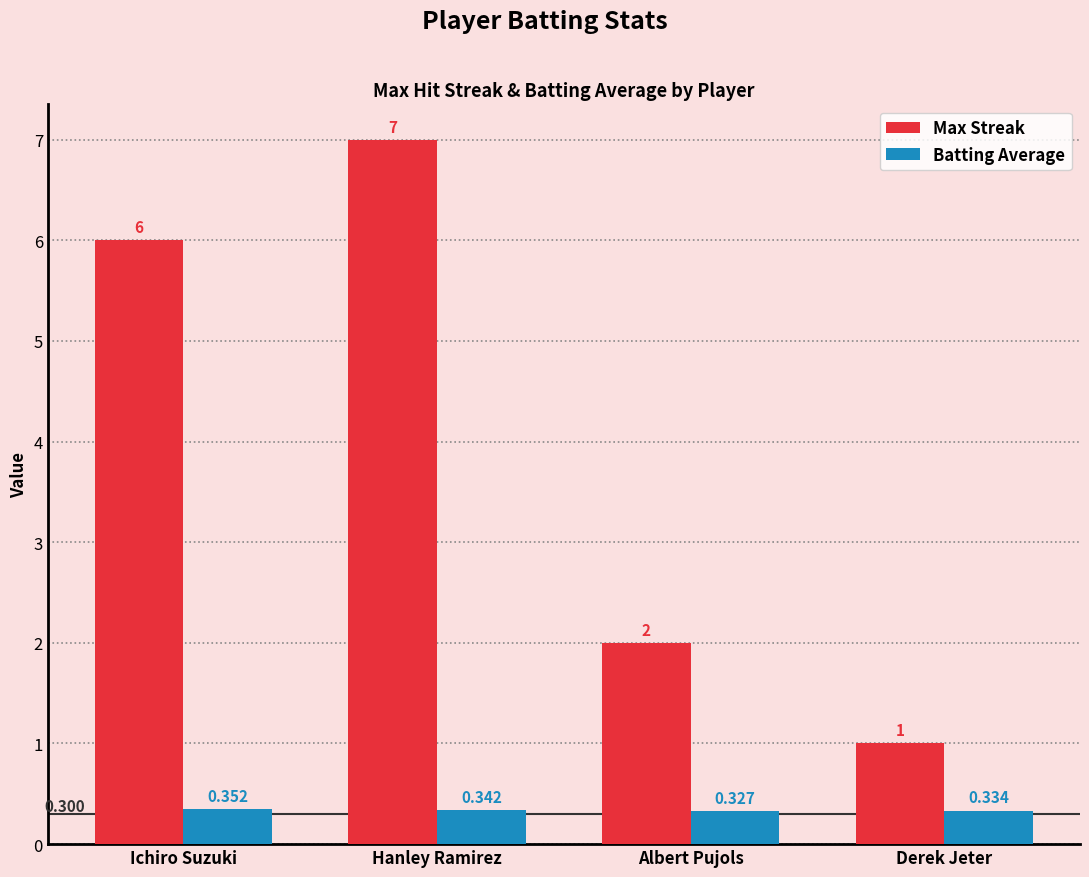

Is the value of Max Streak at Albert Pujols greater than the value of Batting Average at Hanley Ramirez?

Yes